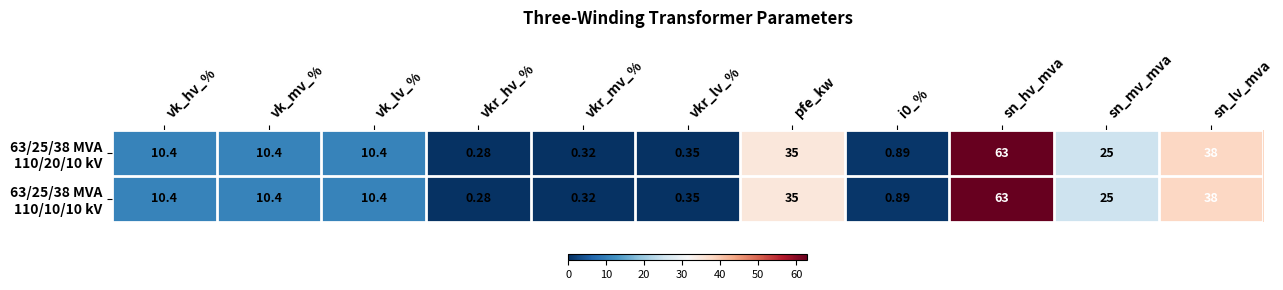

Which category has the lowest value across all series?

vkr_hv_%